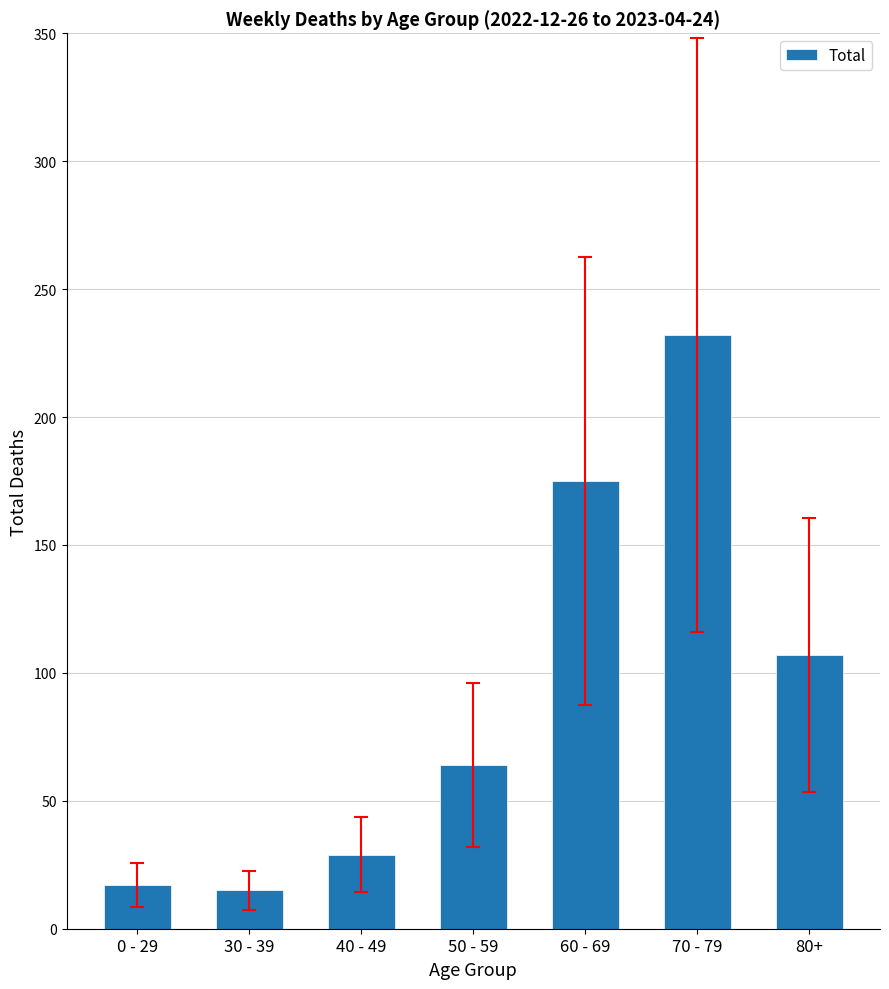

At which label is the value closest to 123?

80+